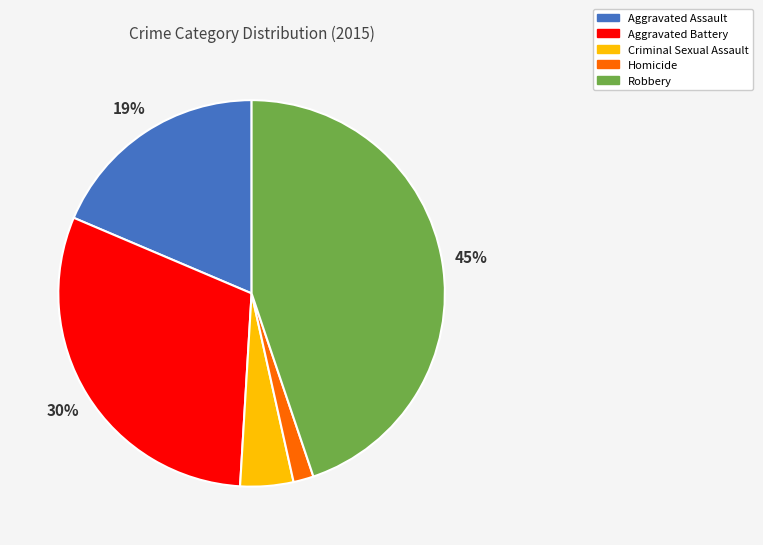

Which has a higher value, Homicide or Aggravated Assault?

Aggravated Assault